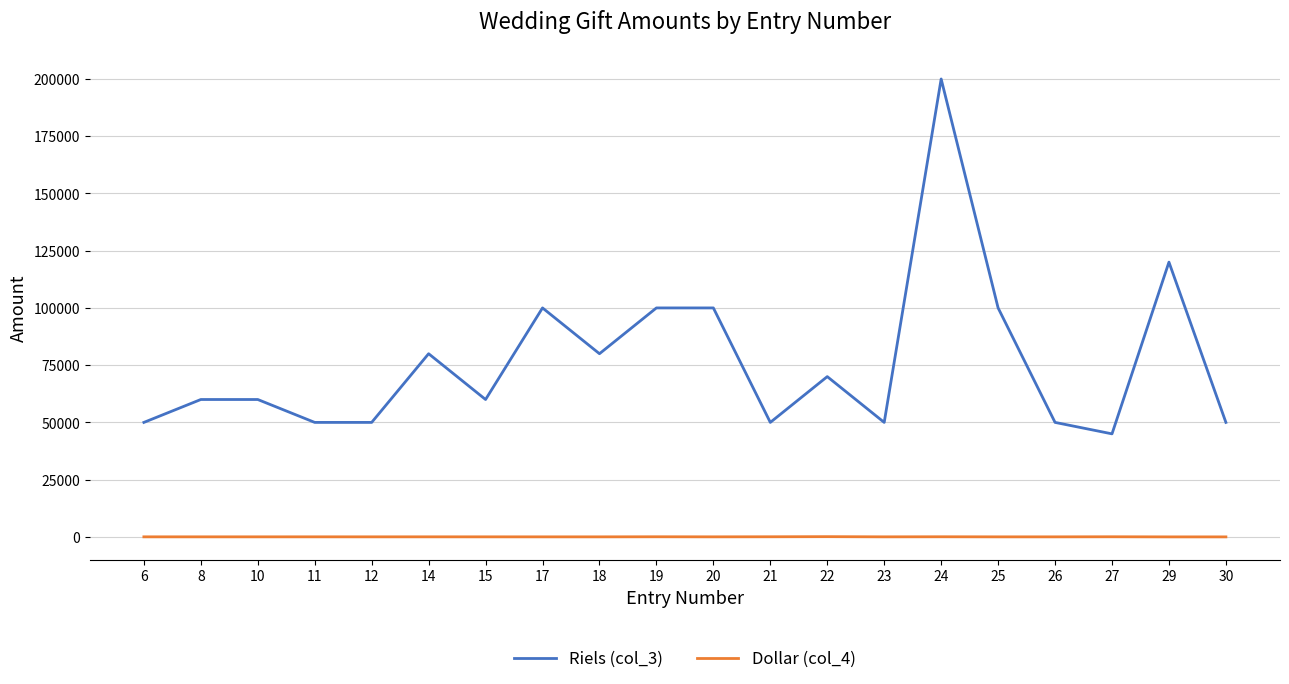

How many values in the Riels (col_3) series are below 60000?

8